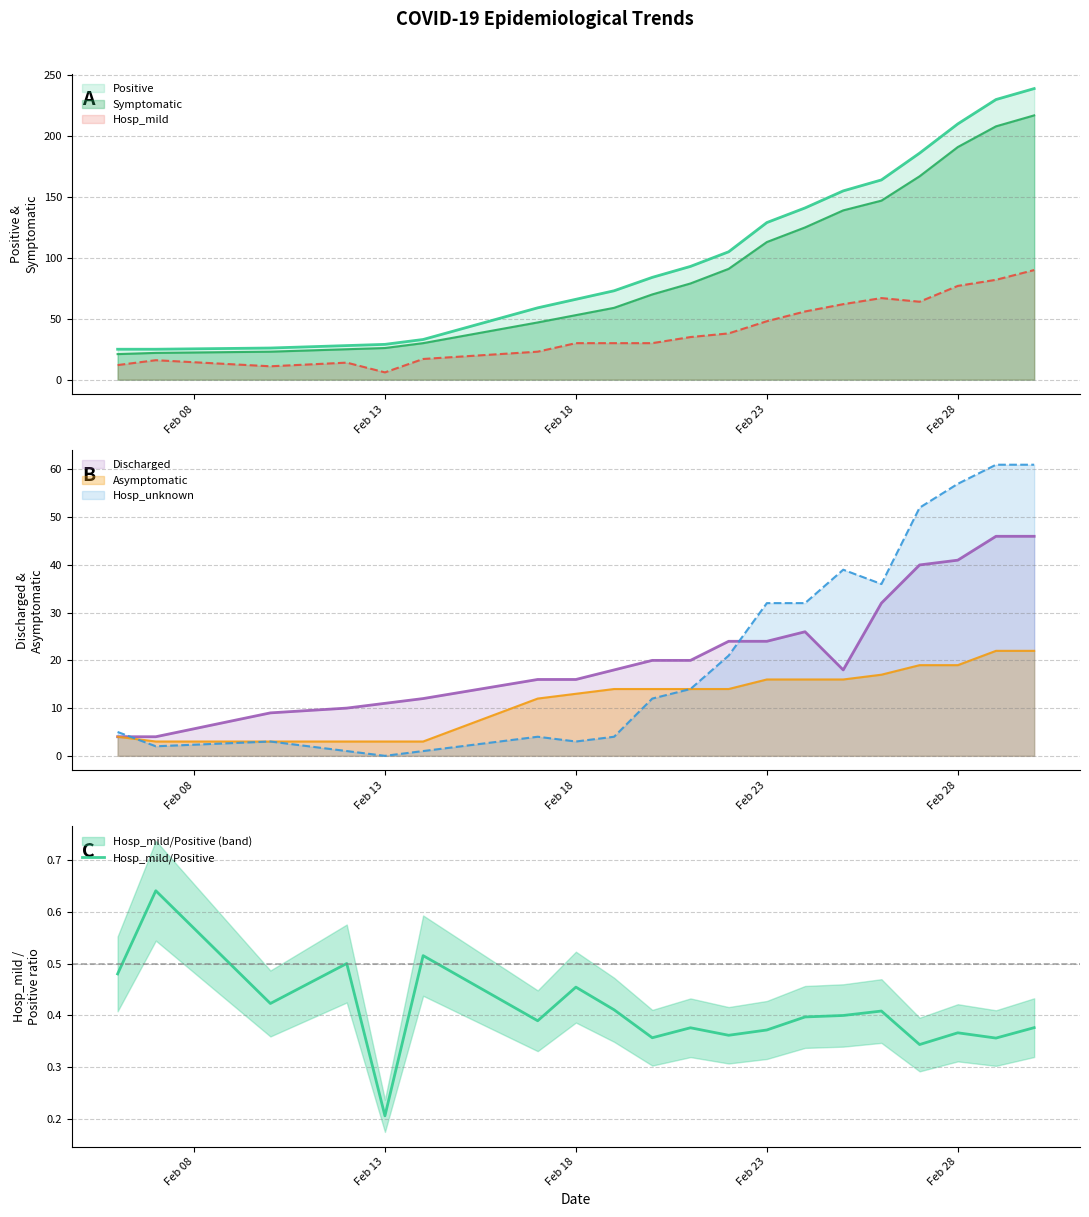

Count the values in the range 0 to 1.

20